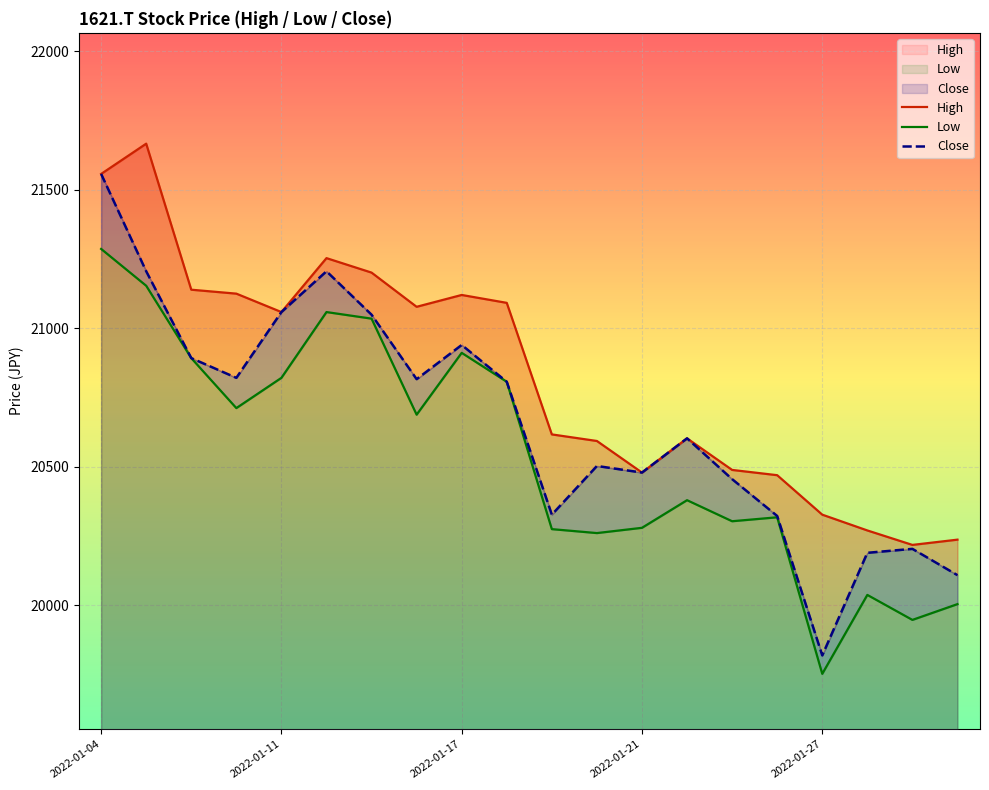

True or false: High has more than 1 points higher than both neighbors.

True